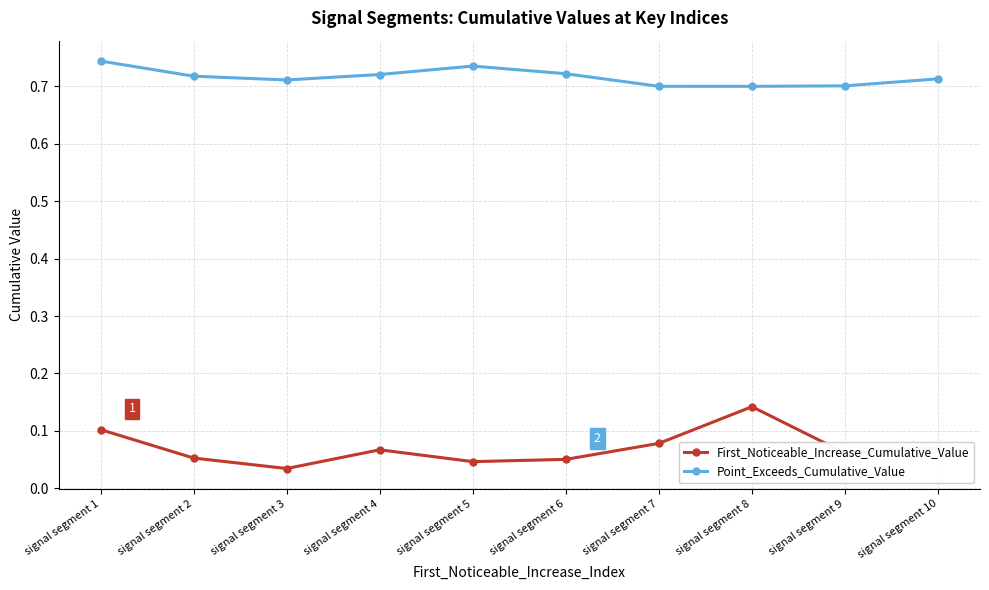

Count the number of categories in the chart.

10